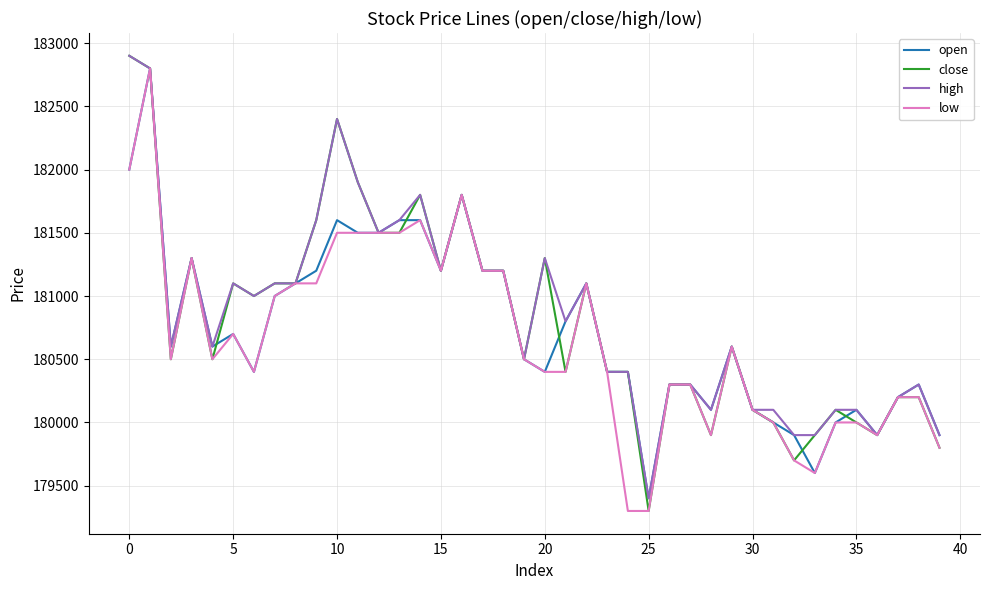

What is the maximum value shown in the chart?

182900